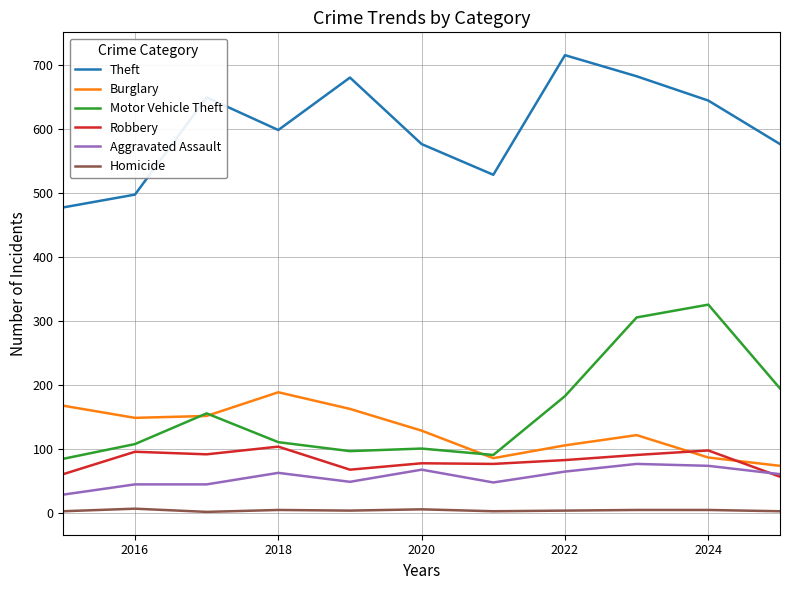

Which series has the largest total across all categories?

Theft